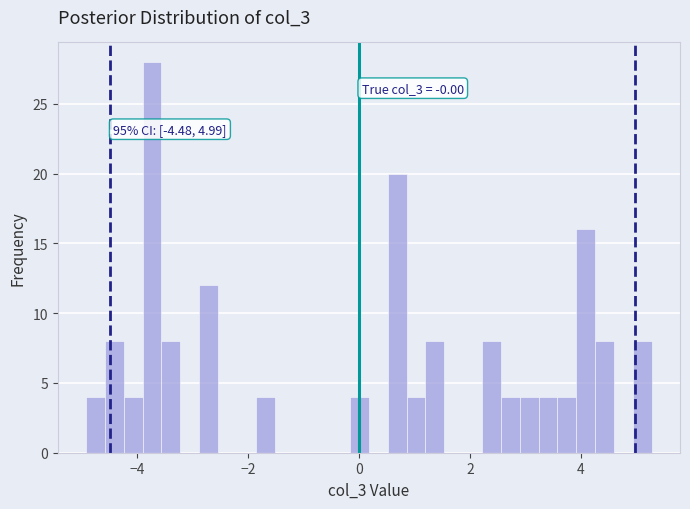

Around what value on the x-axis is the tallest bar? Give the approximate position of its centre, as read against the axis.

-3.8